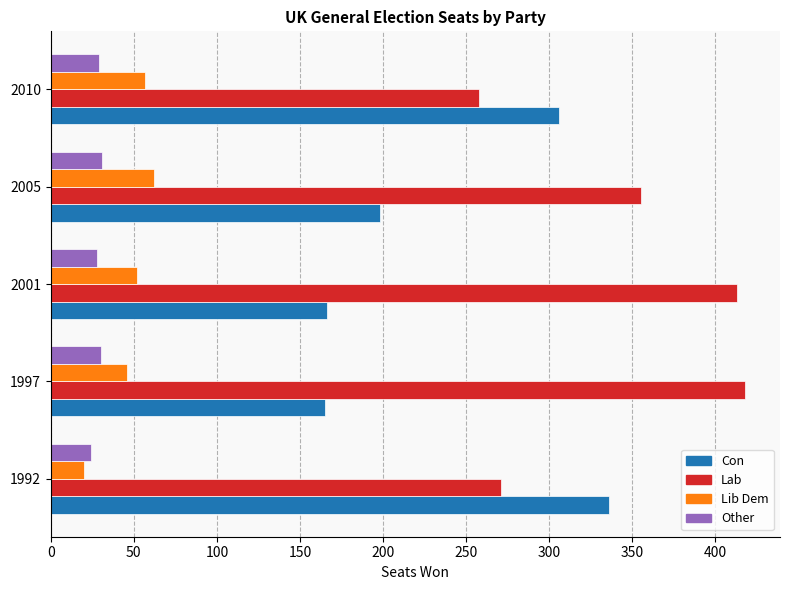

What is the sum of all Lib Dem values?

237